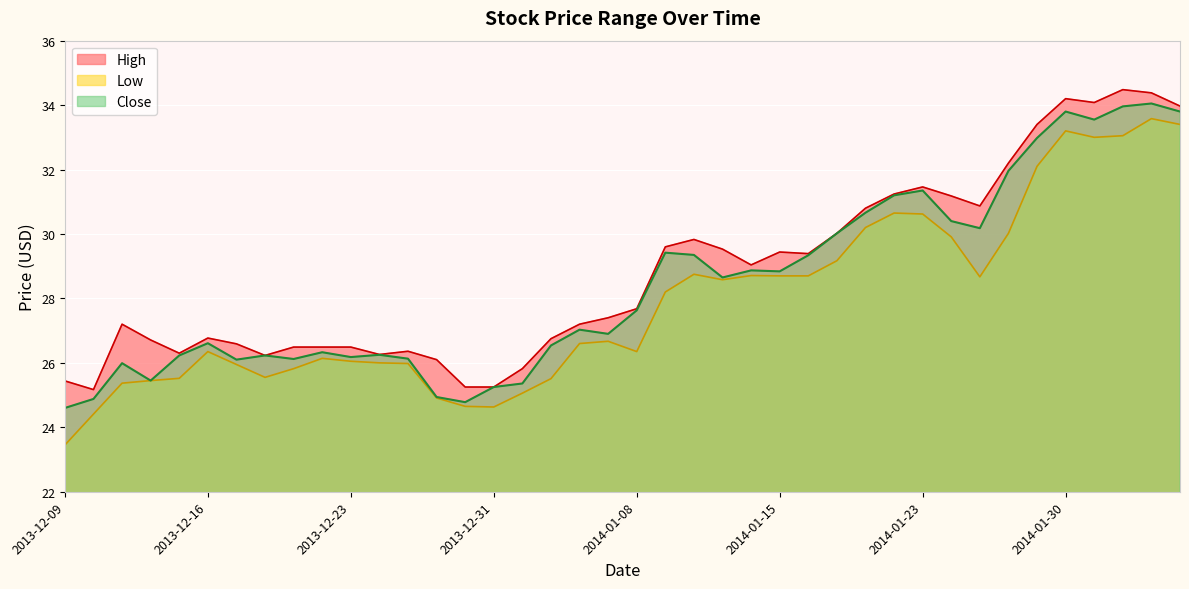

The value of Close at 2013-12-10 is 11.3. True or false?

False